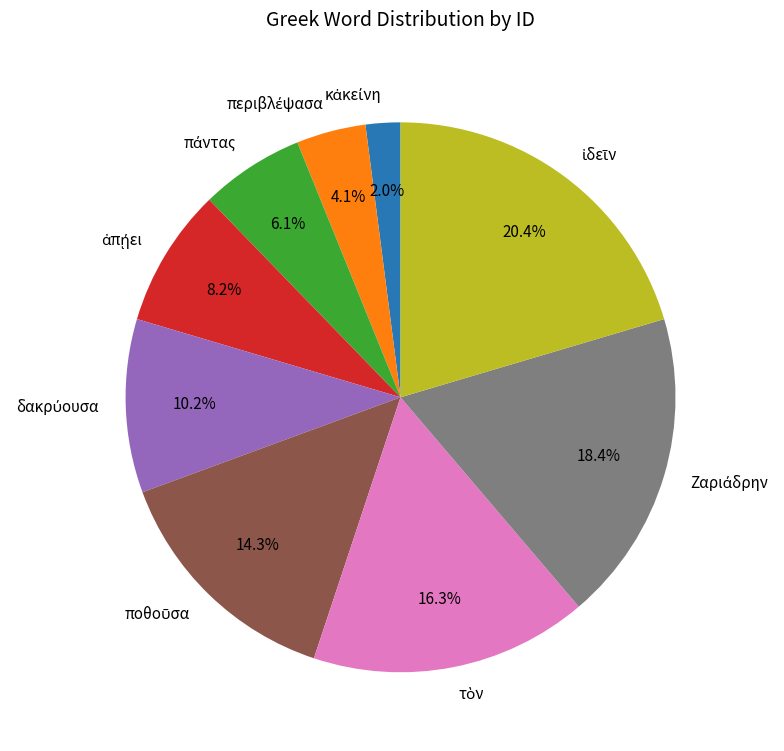

Is there a majority slice in this chart?

No